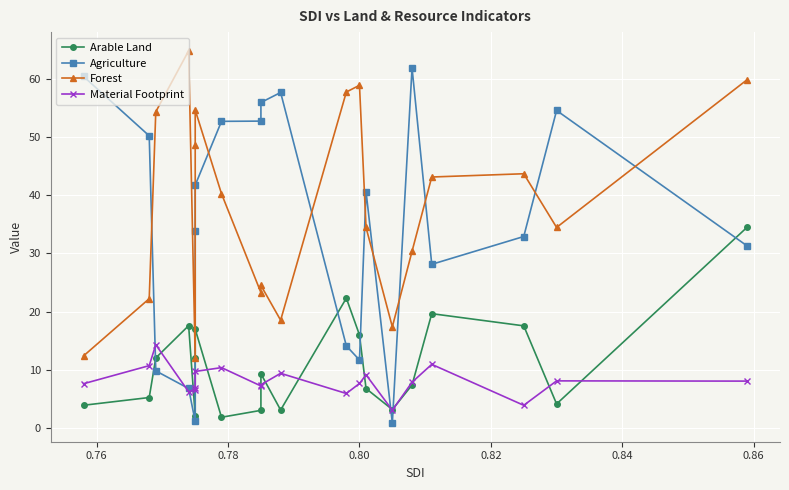

True or false: Arable Land and Forest cross at least once.

False